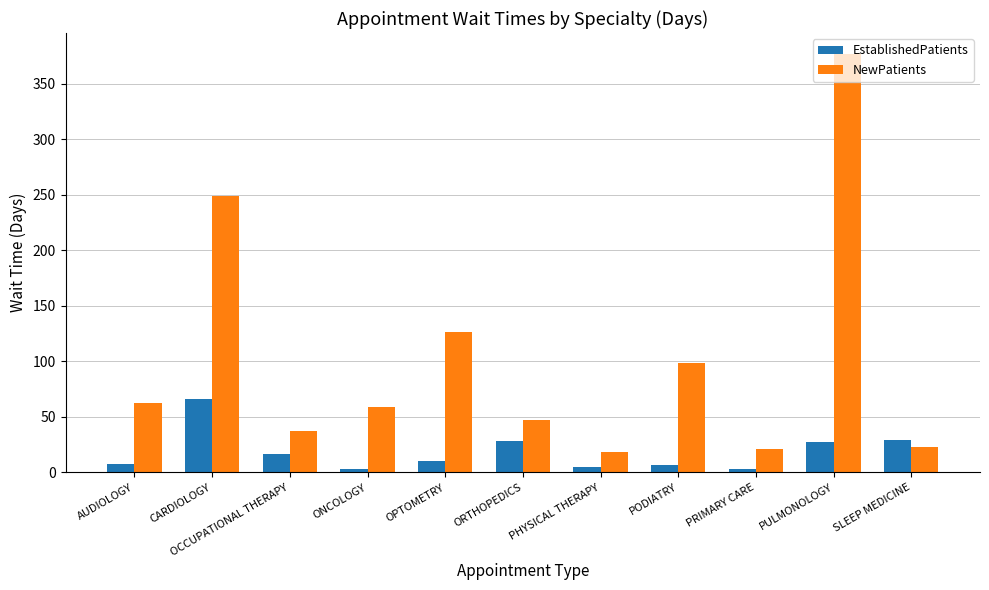

How many data points in EstablishedPatients are above 10?

6